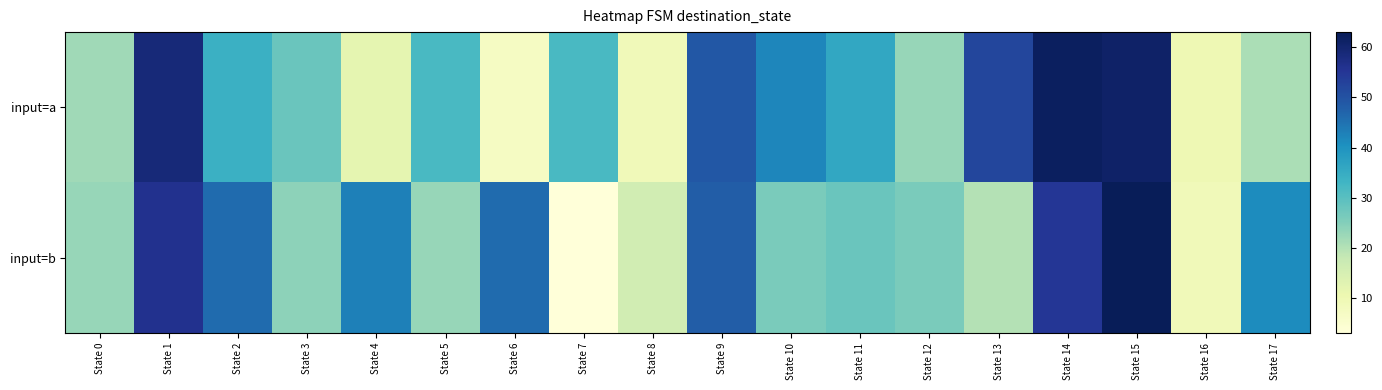

At State 6, list the series in order from smallest to largest.

input=a, input=b